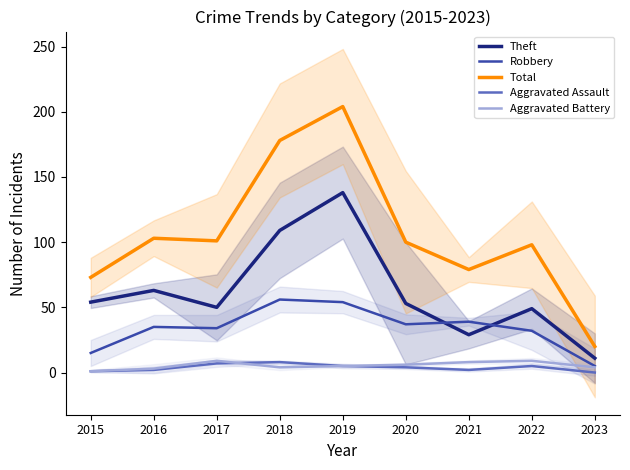

How many interior local valleys does the Robbery series have?

2